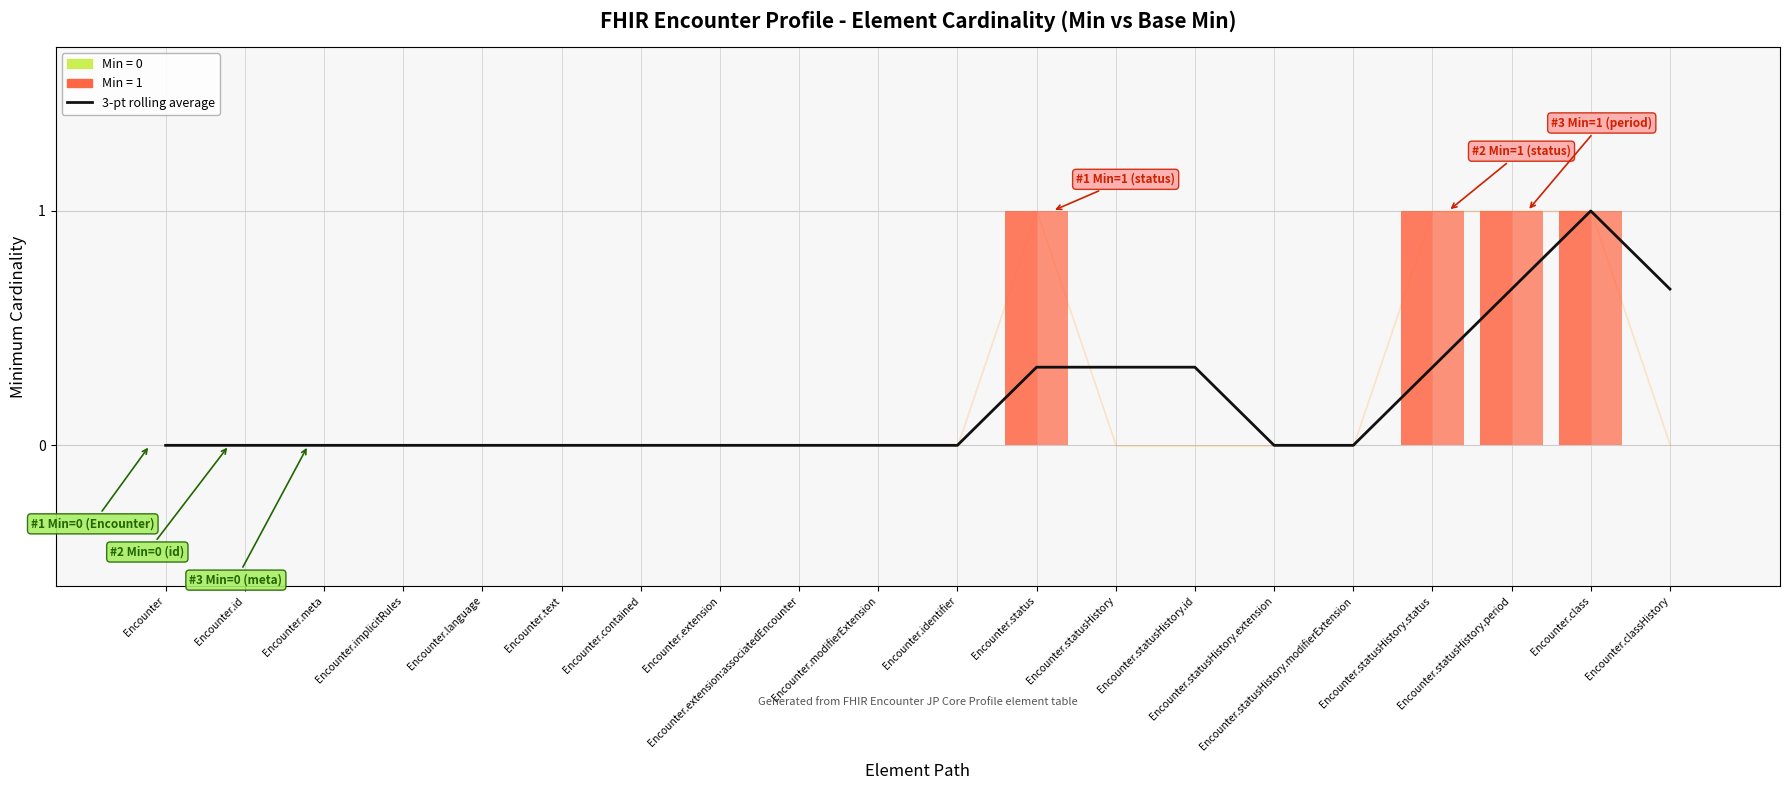

Reading left to right, list all the values displayed in this chart.

3-pt rolling average: Encounter=0.0	Encounter.id=0.0	Encounter.meta=0.0	Encounter.implicitRules=0.0	Encounter.language=0.0	Encounter.text=0.0	Encounter.contained=0.0	Encounter.extension=0.0	Encounter.extension:associatedEncounter=0.0	Encounter.modifierExtension=0.0	Encounter.identifier=0.0	Encounter.status=0.3	Encounter.statusHistory=0.3	Encounter.statusHistory.id=0.3	Encounter.statusHistory.extension=0.0	Encounter.statusHistory.modifierExtension=0.0	Encounter.statusHistory.status=0.3	Encounter.statusHistory.period=0.7	Encounter.class=1.0	Encounter.classHistory=0.7
Min: Encounter=0.0	Encounter.id=0.0	Encounter.meta=0.0	Encounter.implicitRules=0.0	Encounter.language=0.0	Encounter.text=0.0	Encounter.contained=0.0	Encounter.extension=0.0	Encounter.extension:associatedEncounter=0.0	Encounter.modifierExtension=0.0	Encounter.identifier=0.0	Encounter.status=1.0	Encounter.statusHistory=0.0	Encounter.statusHistory.id=0.0	Encounter.statusHistory.extension=0.0	Encounter.statusHistory.modifierExtension=0.0	Encounter.statusHistory.status=1.0	Encounter.statusHistory.period=1.0	Encounter.class=1.0	Encounter.classHistory=0.0
Base Min: Encounter=0.0	Encounter.id=0.0	Encounter.meta=0.0	Encounter.implicitRules=0.0	Encounter.language=0.0	Encounter.text=0.0	Encounter.contained=0.0	Encounter.extension=0.0	Encounter.extension:associatedEncounter=0.0	Encounter.modifierExtension=0.0	Encounter.identifier=0.0	Encounter.status=1.0	Encounter.statusHistory=0.0	Encounter.statusHistory.id=0.0	Encounter.statusHistory.extension=0.0	Encounter.statusHistory.modifierExtension=0.0	Encounter.statusHistory.status=1.0	Encounter.statusHistory.period=1.0	Encounter.class=1.0	Encounter.classHistory=0.0